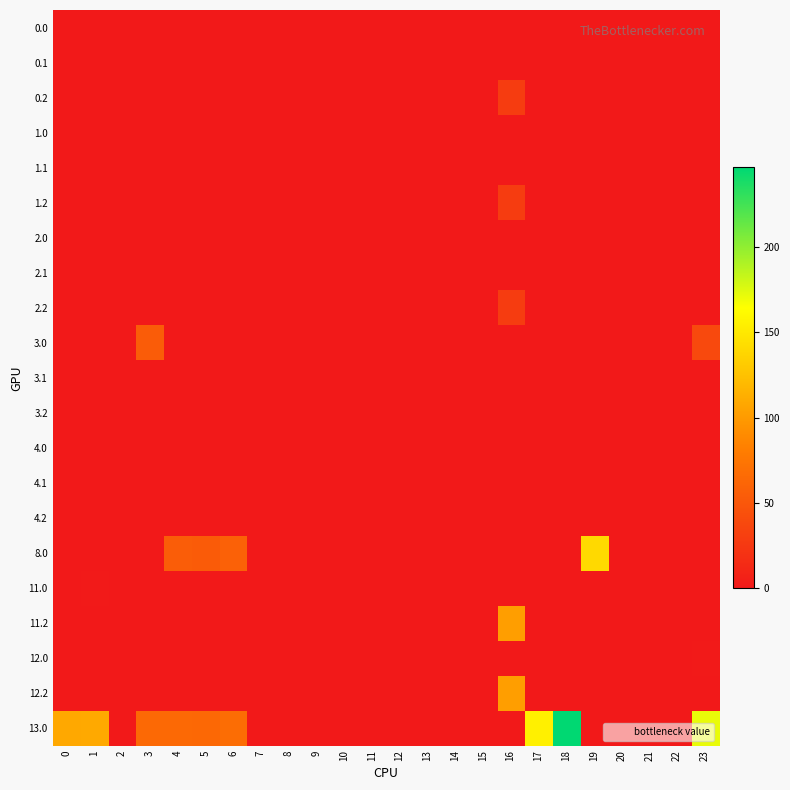

How many data points does each series have?

24